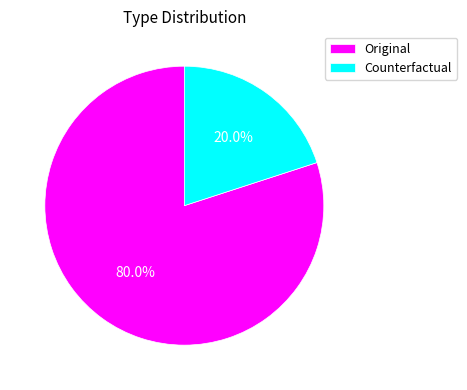

Rank the categories by value from highest to lowest.

Original, Counterfactual